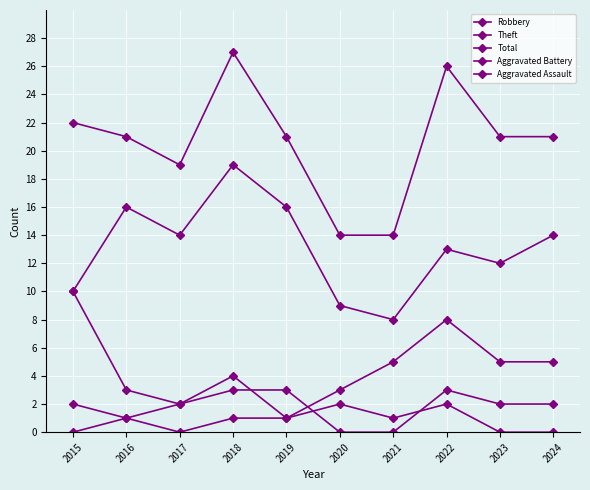

What is the difference between the second highest and minimum values in the Total series?

12